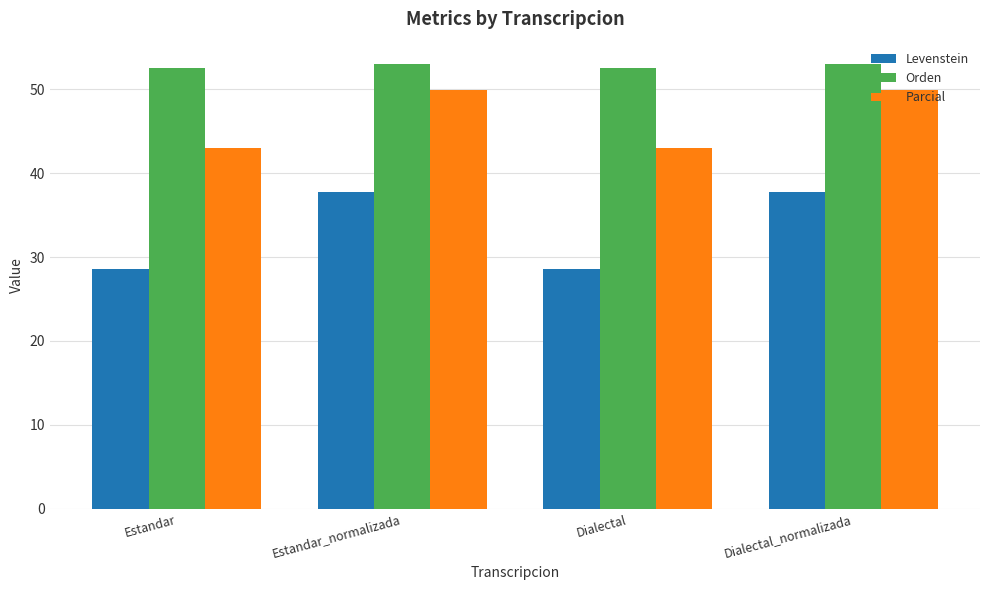

What is the sum of the Orden values at Dialectal and Estandar_normalizada?

105.6